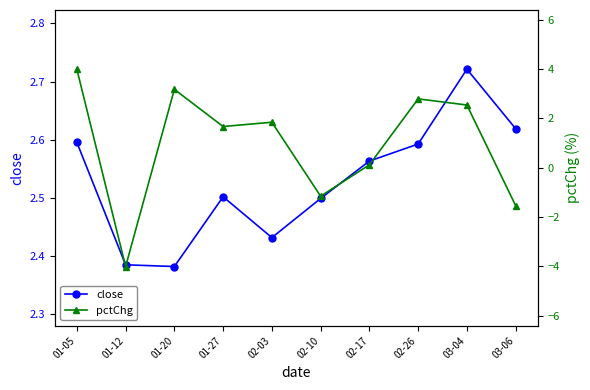

What are all the series names shown in the legend?

close, pctChg